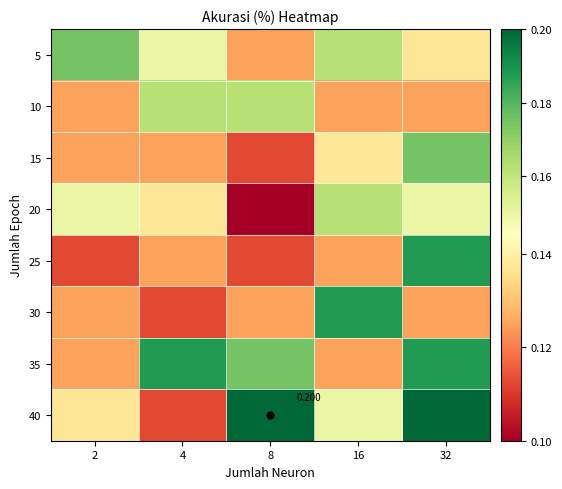

How many series are shown in this chart?

8